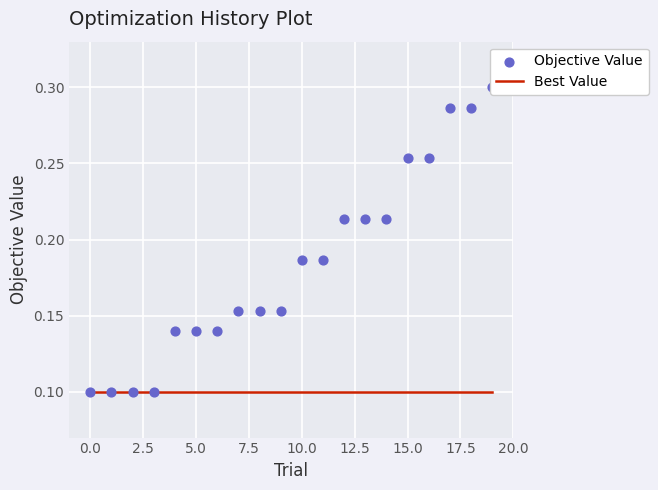

Which series contains the lowest Y value?

Best Value